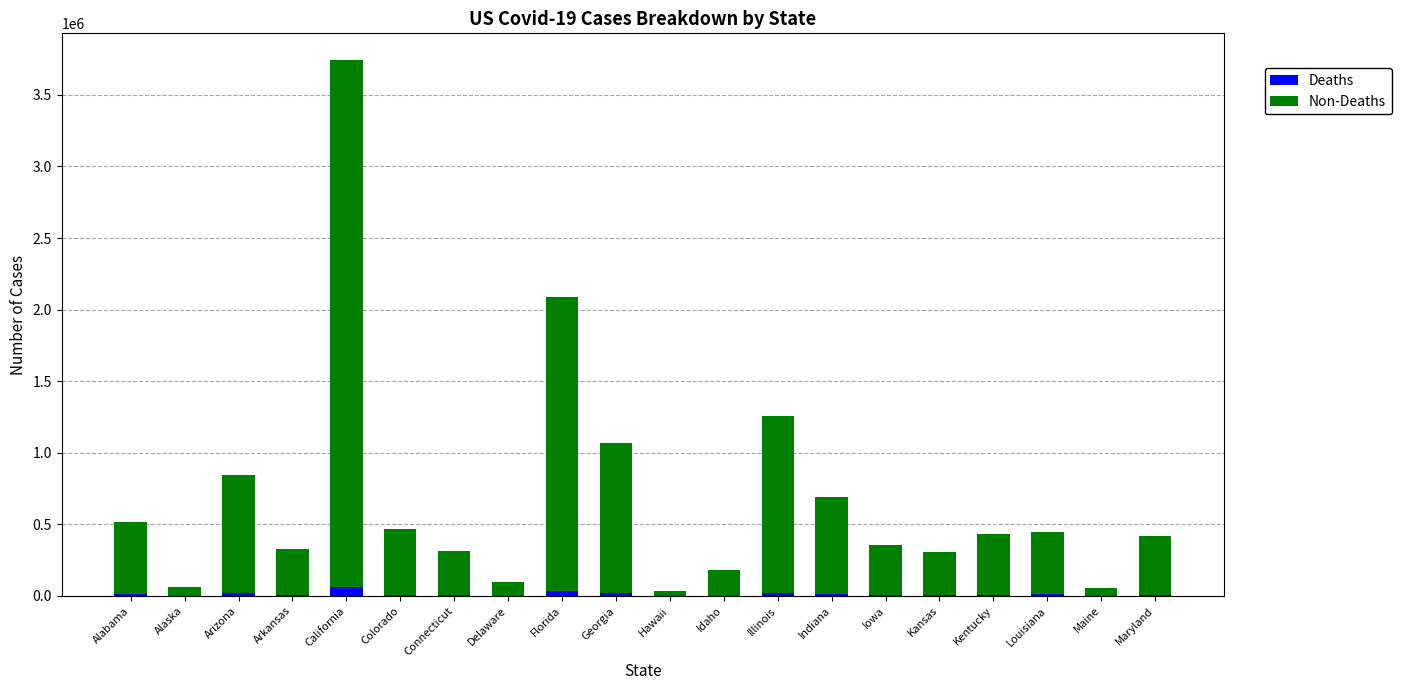

True or false: Deaths has a value of 23665 at Illinois.

True